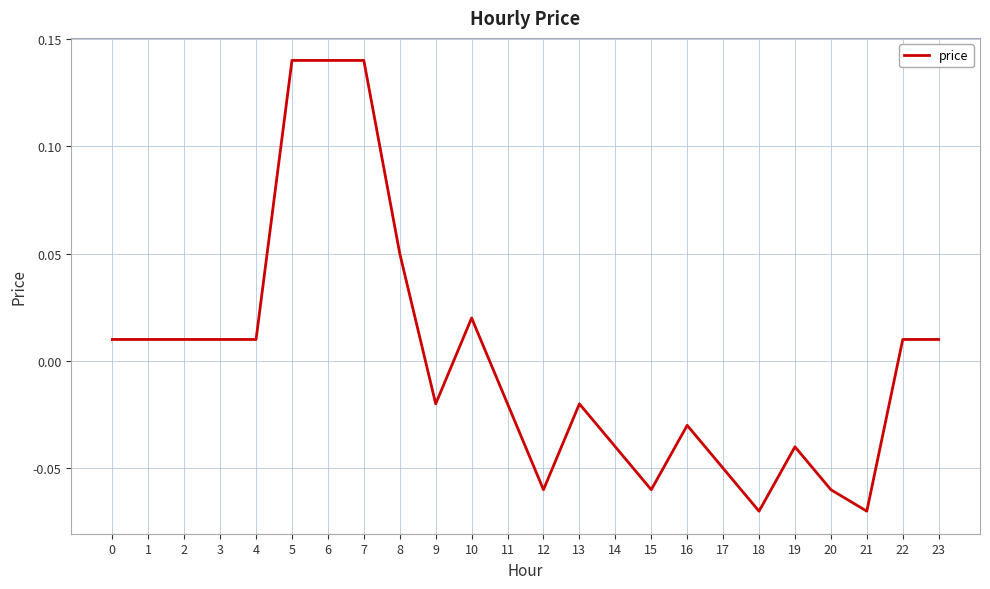

How many lines are shown in the chart?

1